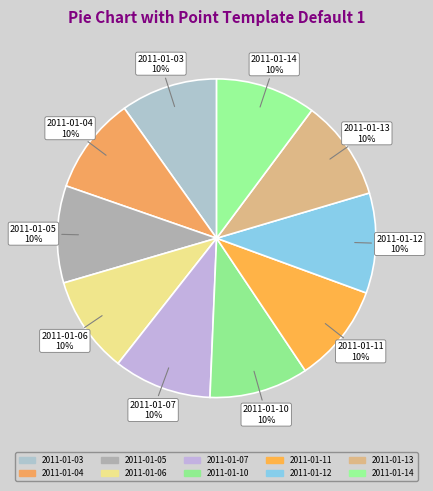

Is the sum of 2011-01-05 and 2011-01-14 greater than half?

No